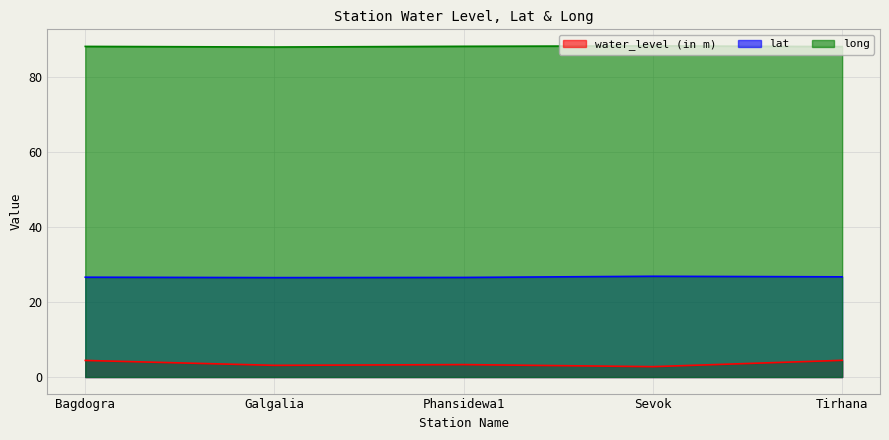

At Bagdogra, list the series in order from smallest to largest.

water_level (in m), lat, long